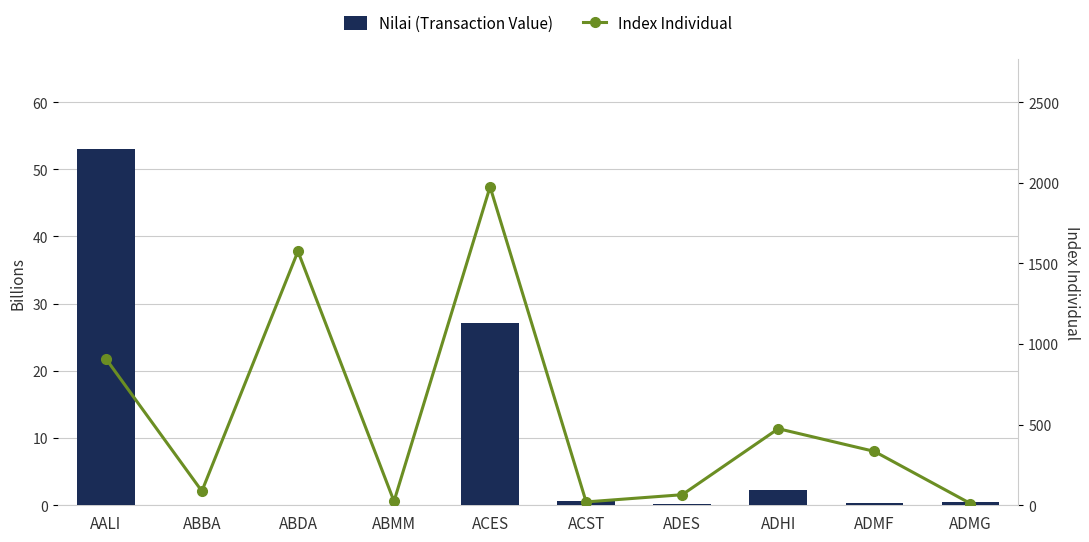

Which has a higher value, ABDA or ACST?

ACST